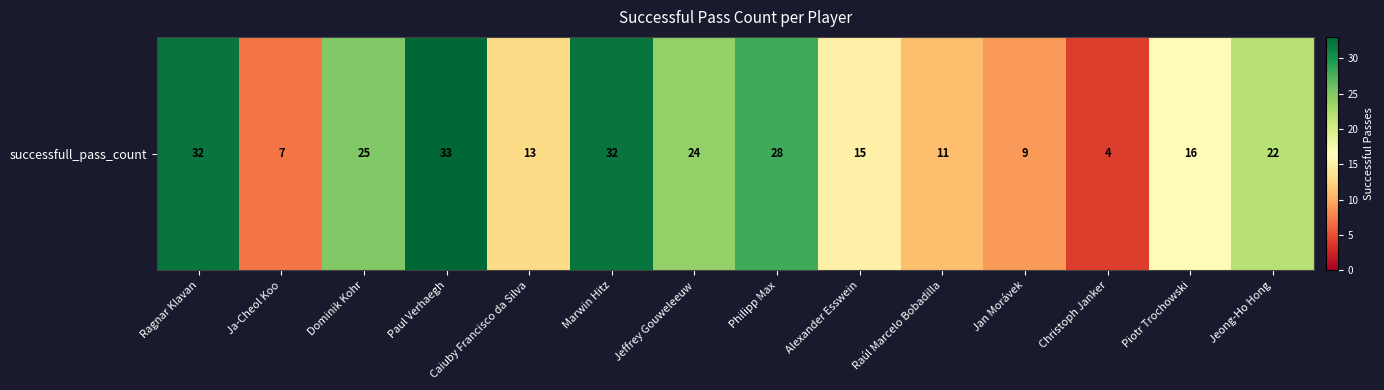

What is the difference between the maximum and second lowest values?

26